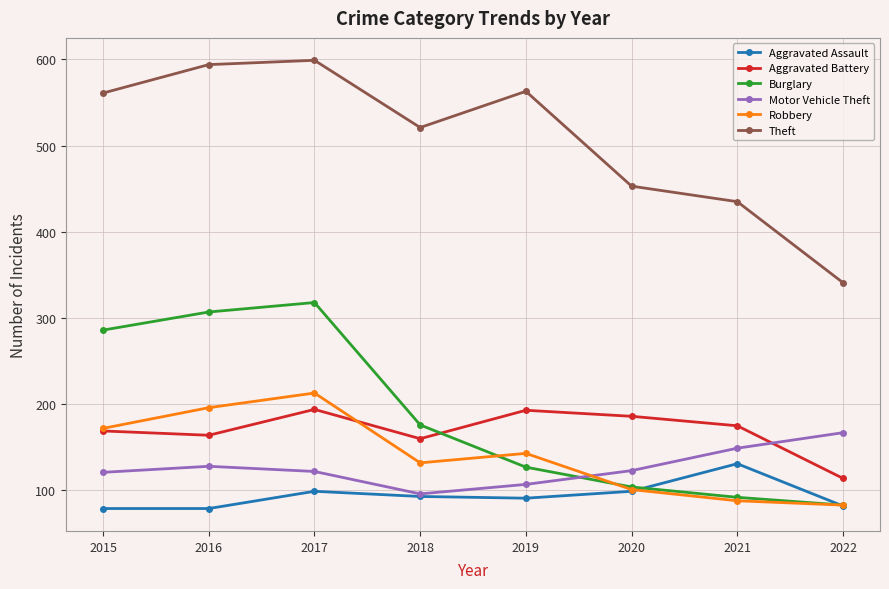

How many data points in Motor Vehicle Theft are less than 123?

4